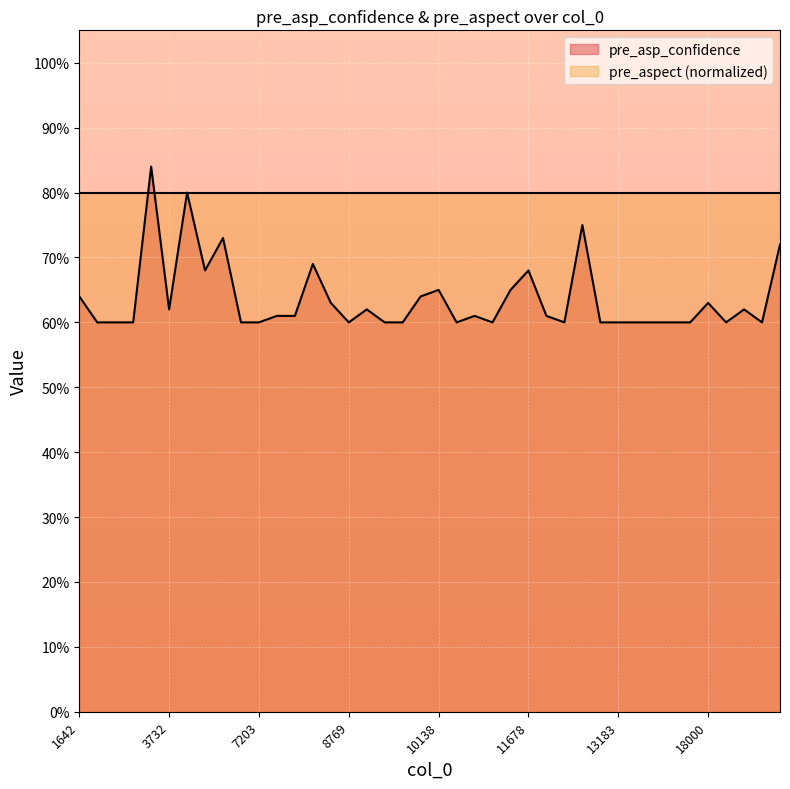

Where is the data nearest to the value 0?

2281